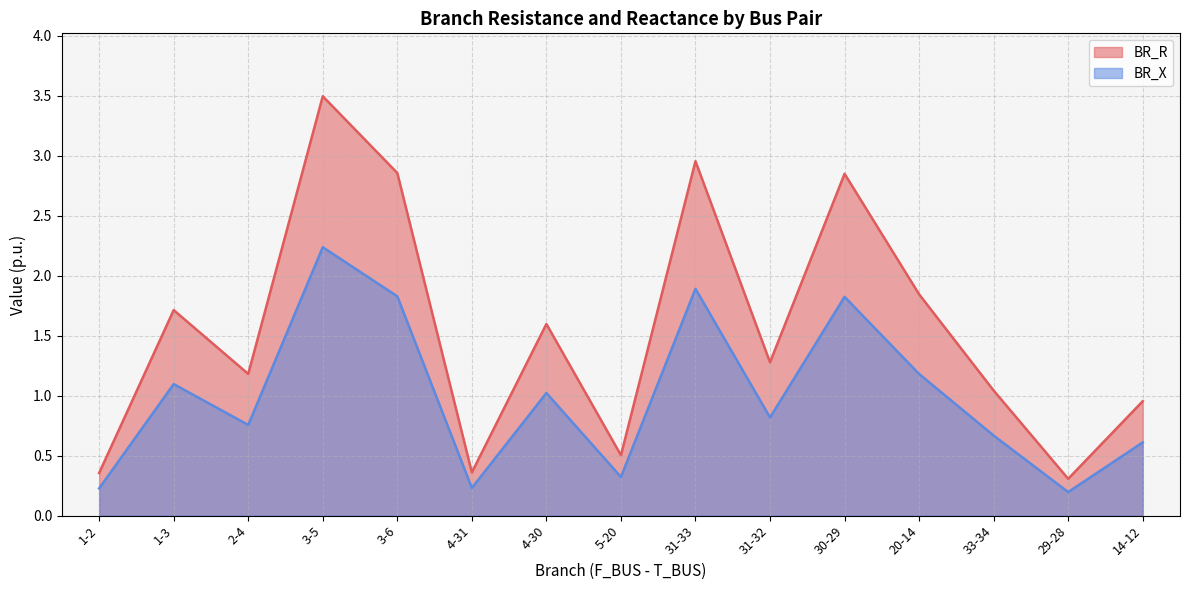

Is the value of BR_X at 1-3 greater than the value of BR_R at 4-31?

Yes